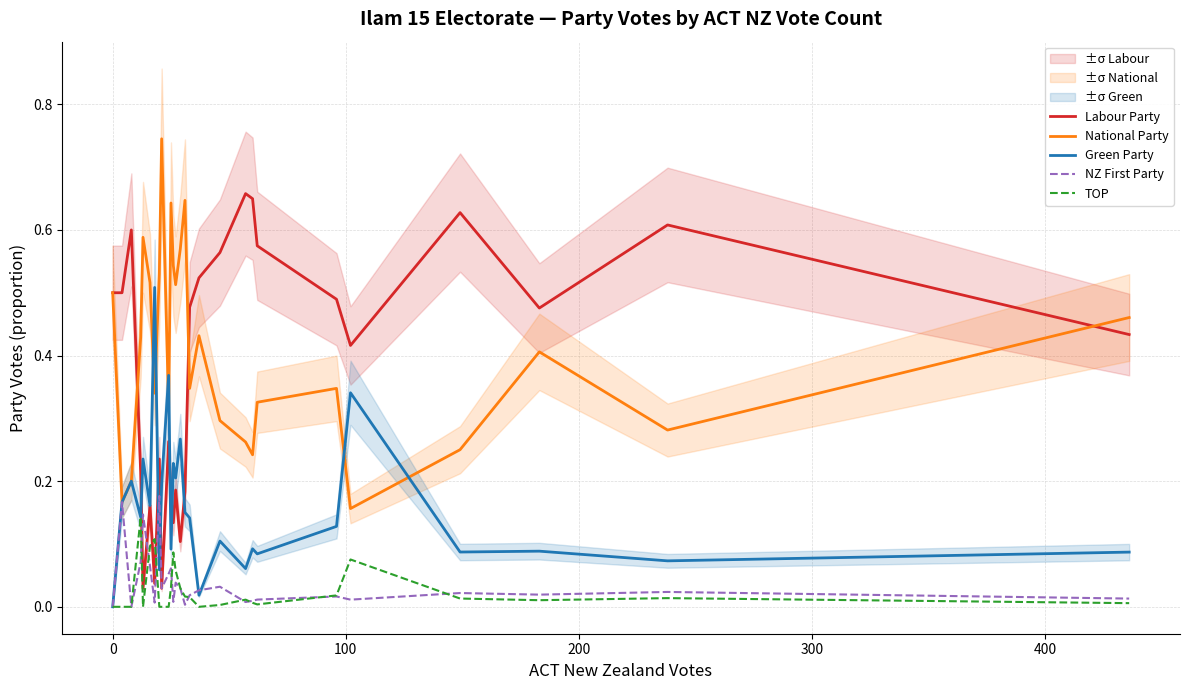

Which series ends up on top after the final intersection of TOP and Labour Party?

Labour Party